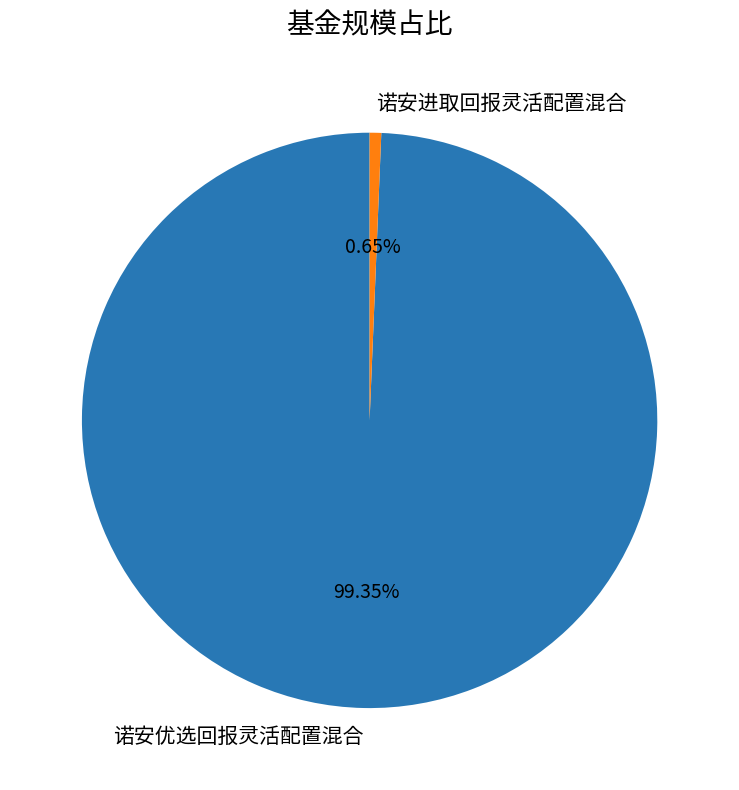

To the nearest percent, what is the difference between the 诺安优选回报灵活配置混合 and 诺安进取回报灵活配置混合 slice percentages?

99%